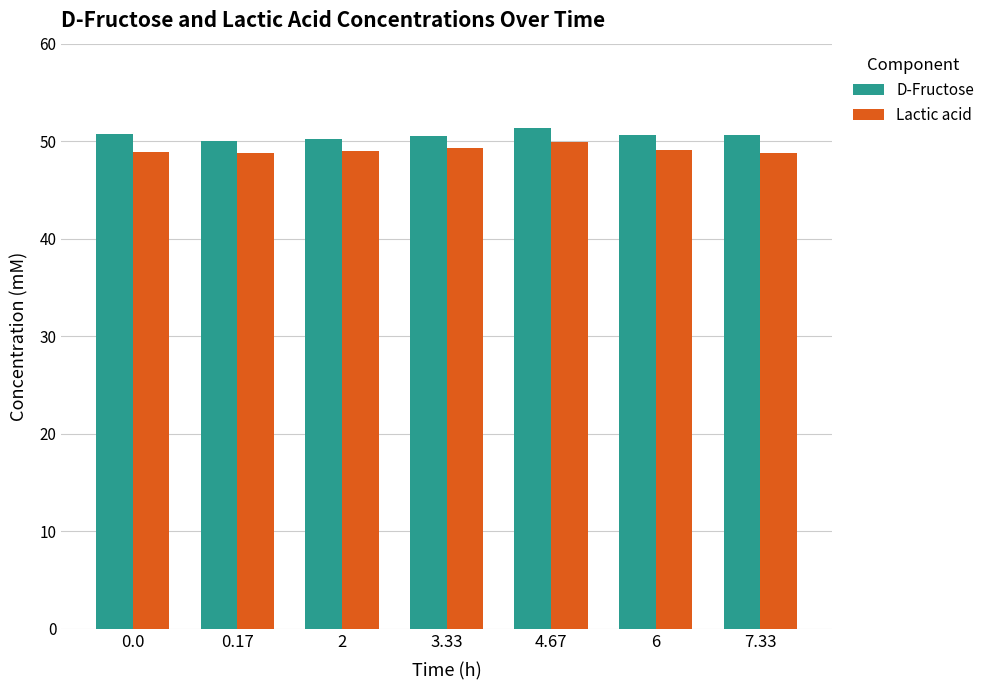

What are all the series names shown in the legend?

D-Fructose, Lactic acid